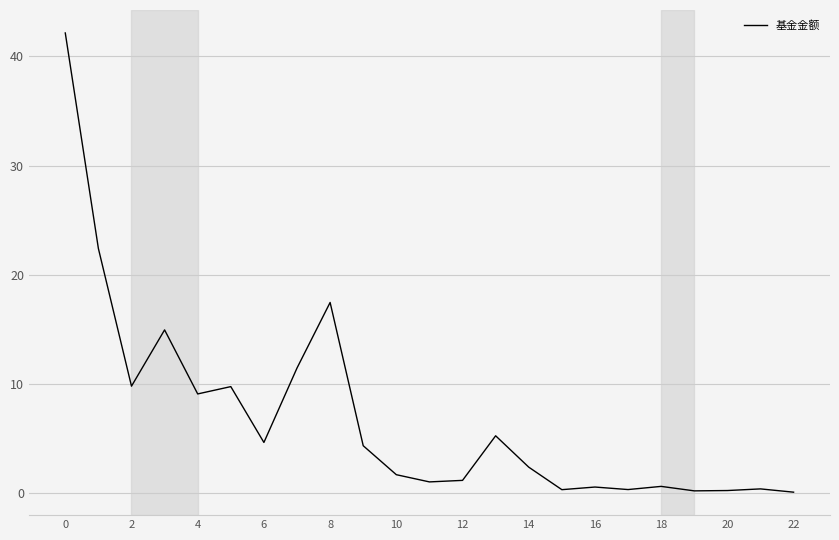

How many series are shown in this chart?

1